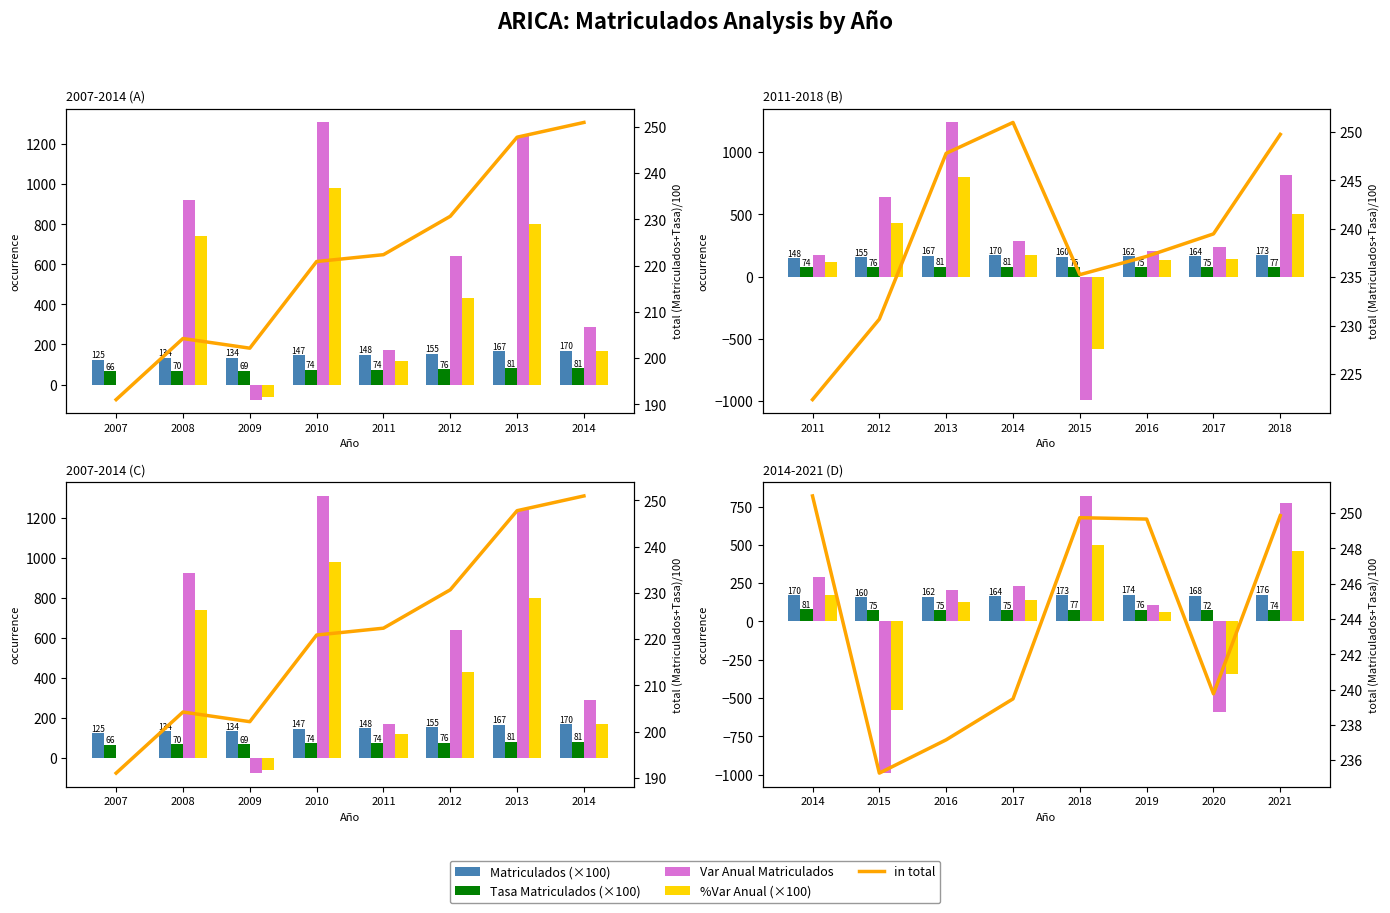

What is the average value of the Var Anual Matriculados series?

105.8